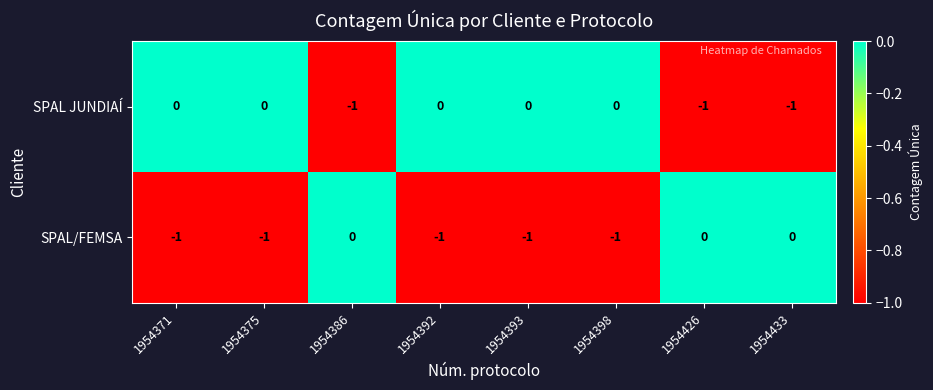

How many values in the SPAL JUNDIAÍ series are below 0?

3